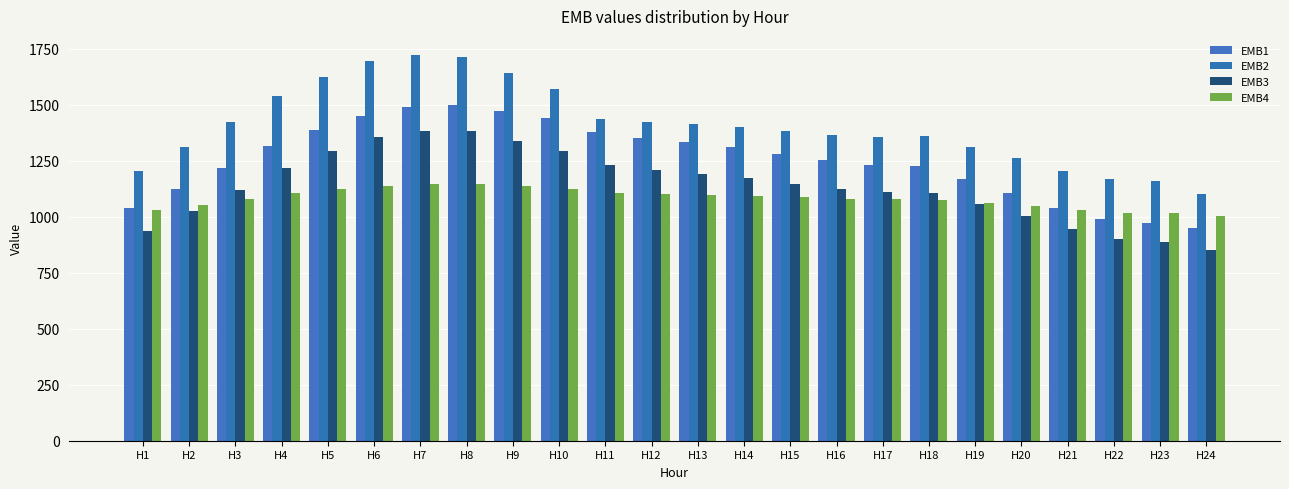

What is the value of the EMB1 bar at the 6th from the left?

1450.7